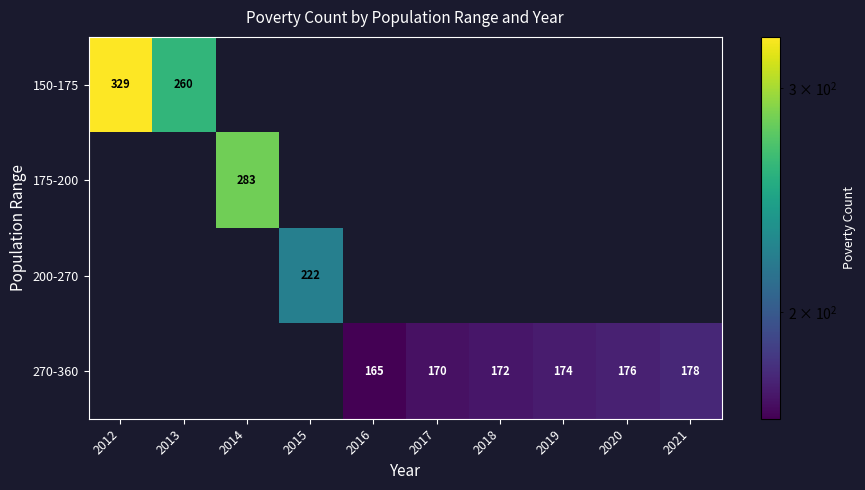

True or false: 175-200 has a value of 441 at 2014.

False